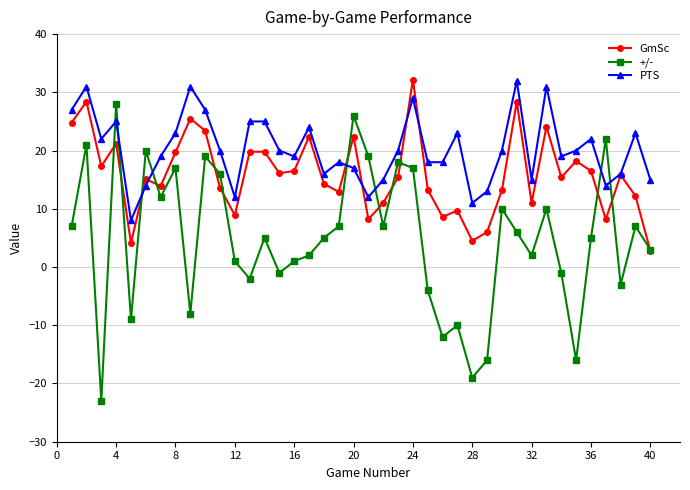

How many series are shown in this chart?

3